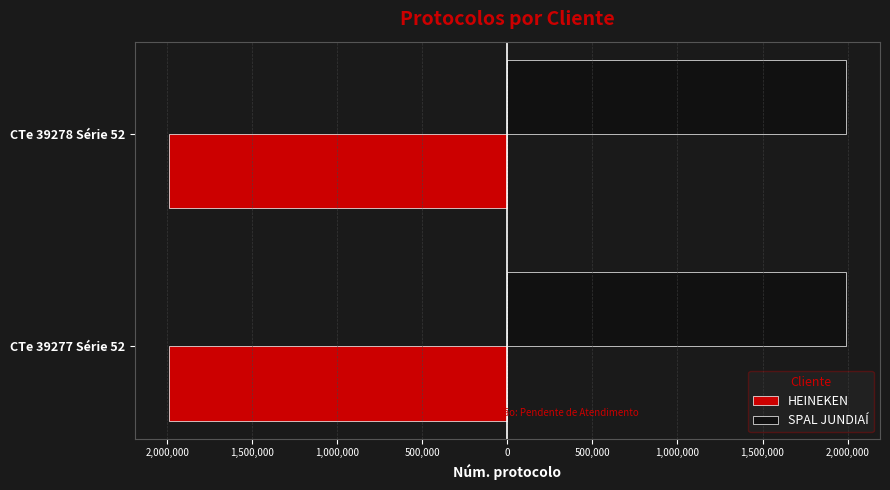

What is the sum of all SPAL JUNDIAÍ values?

3983844